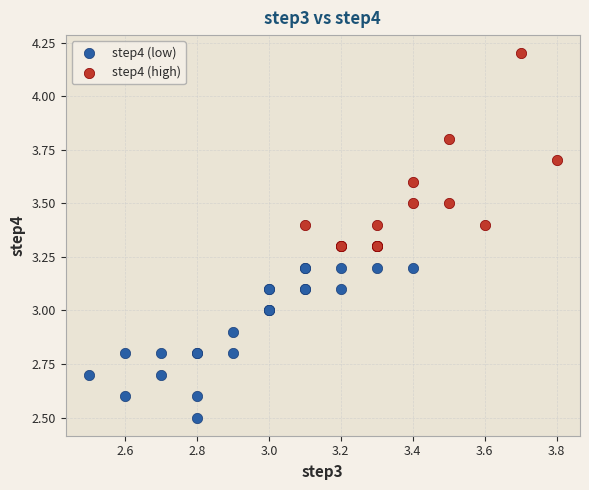

Which series has the largest Y range (max minus min)?

step4 (high)